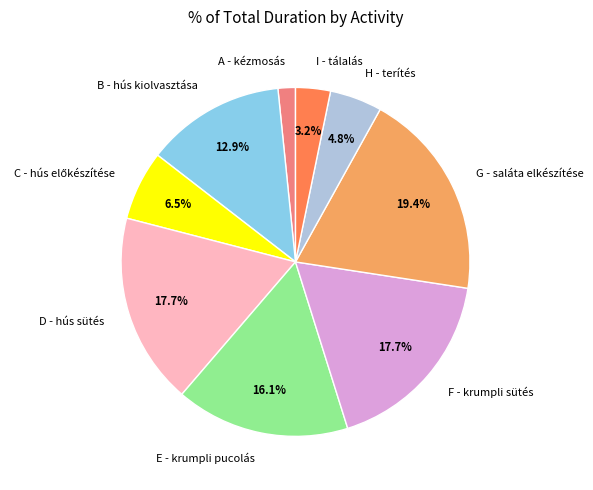

How many slices are in this pie chart?

9